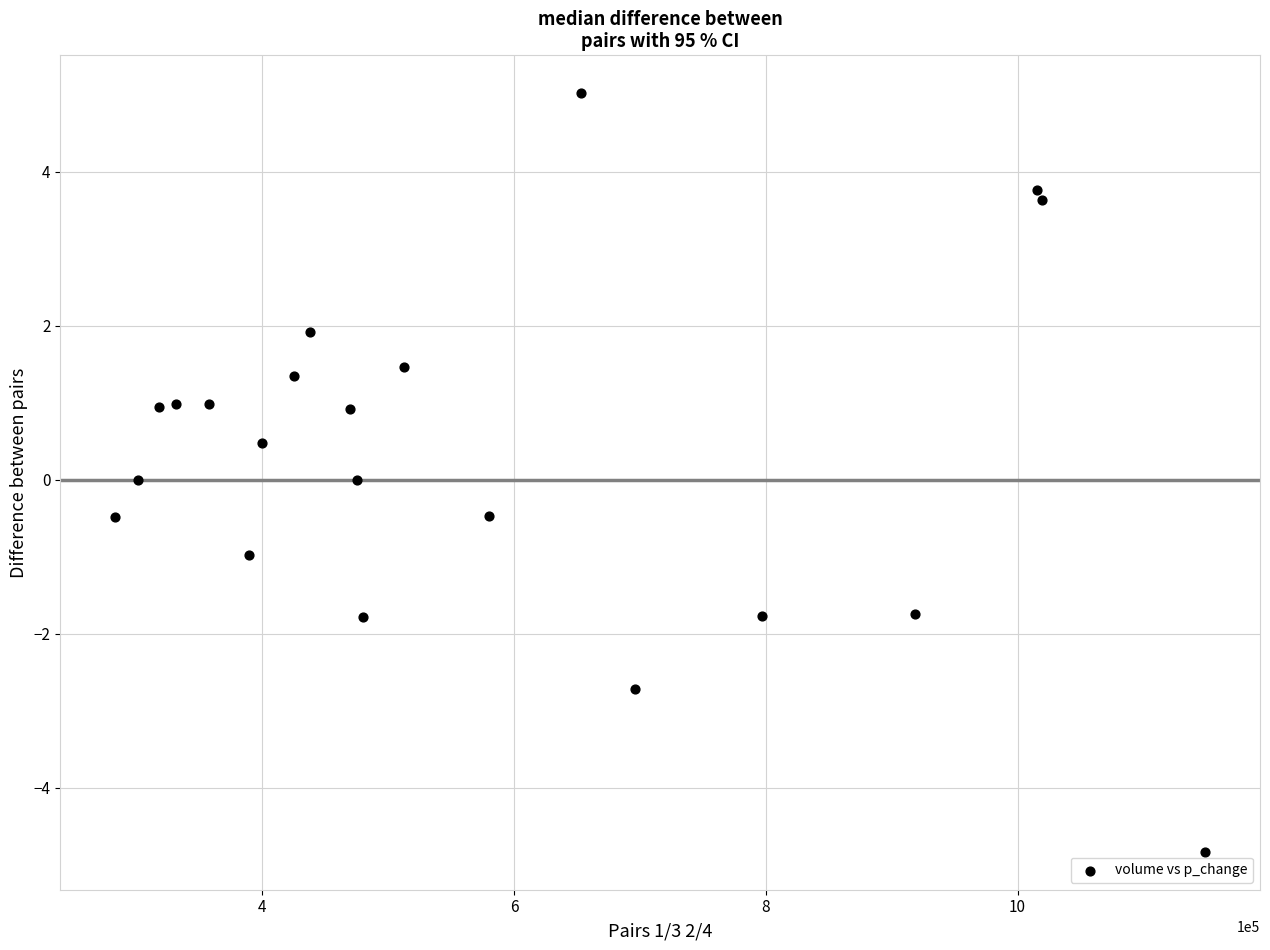

What is the range of X values (max minus min)?

866391.5